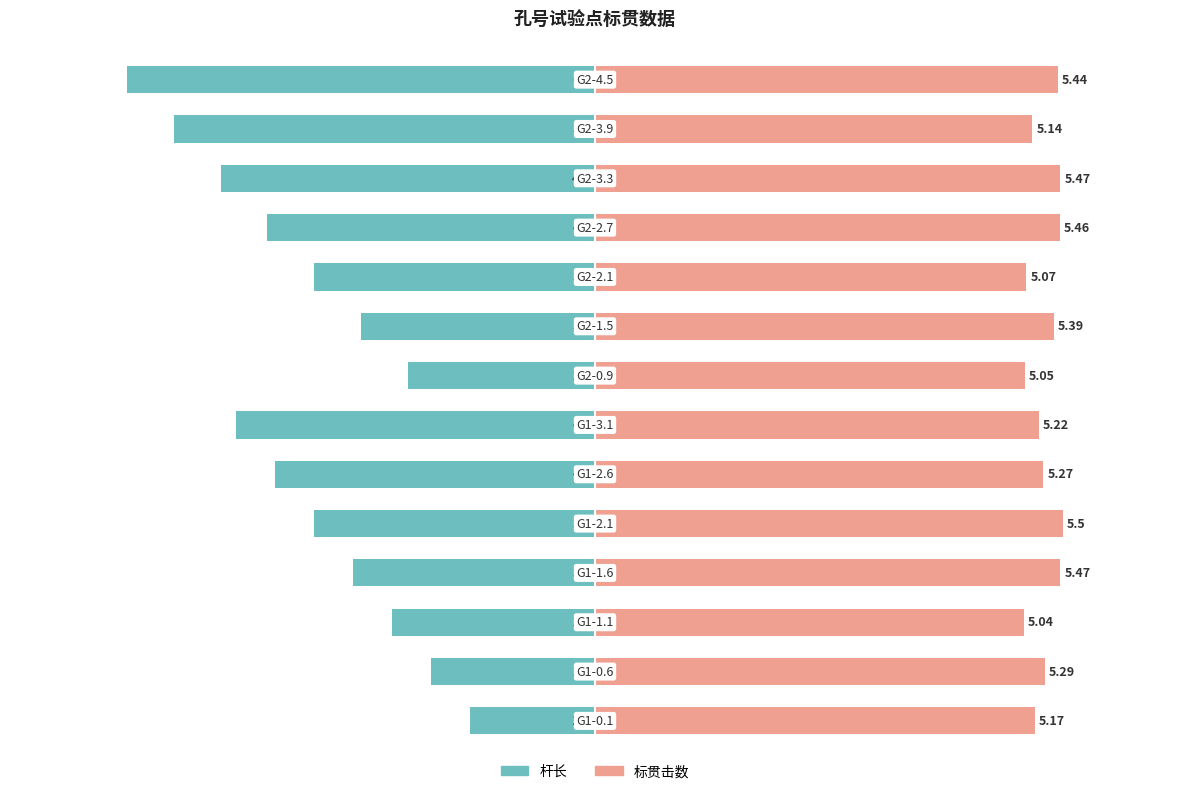

Are the bars grouped side by side (vs. stacked)?

Yes